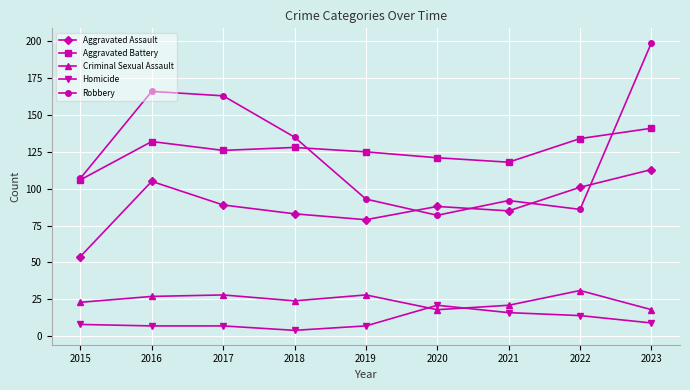

Read the Aggravated Battery value at 2019, to the nearest 5.

125